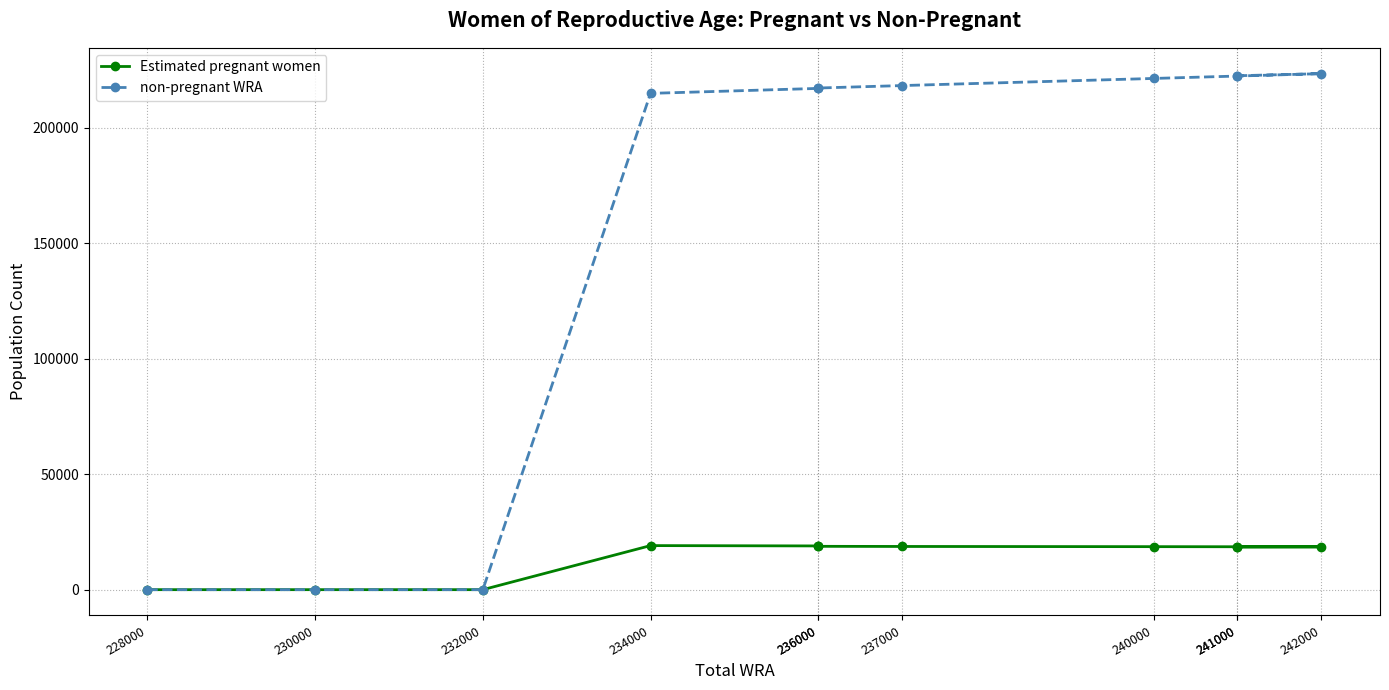

Reading right to left, what are all the values shown in this chart?

Estimated pregnant women: 241000=18348.4	241000=18454.3	242000=18540.0	240000=18624.3	237000=18707.2	236000=18769.1	236000=18937.0	234000=19082.6	232000=0.0	230000=0.0	228000=0.0
non-pregnant WRA: 241000=222651.6	241000=222545.7	242000=223460.0	240000=221375.7	237000=218292.8	236000=217230.9	236000=217063.0	234000=214917.4	232000=0.0	230000=0.0	228000=0.0